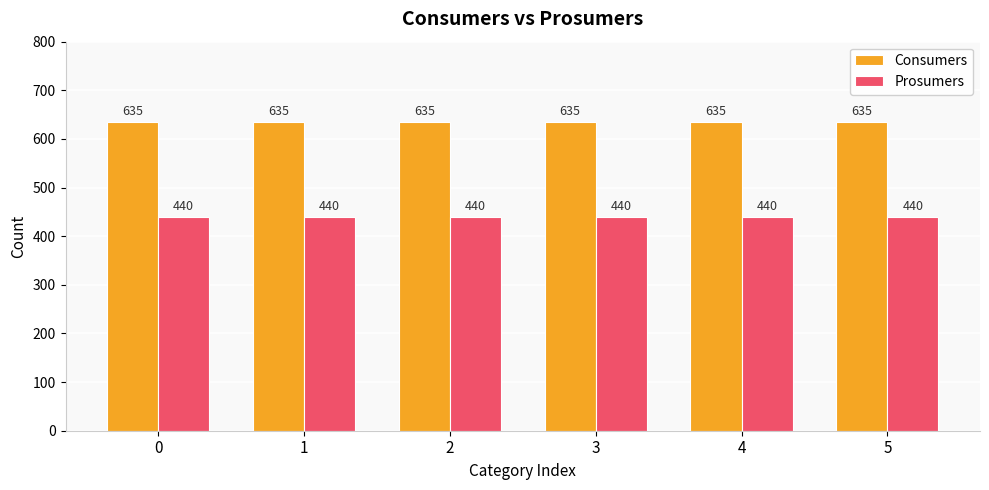

Are the bars horizontal?

No